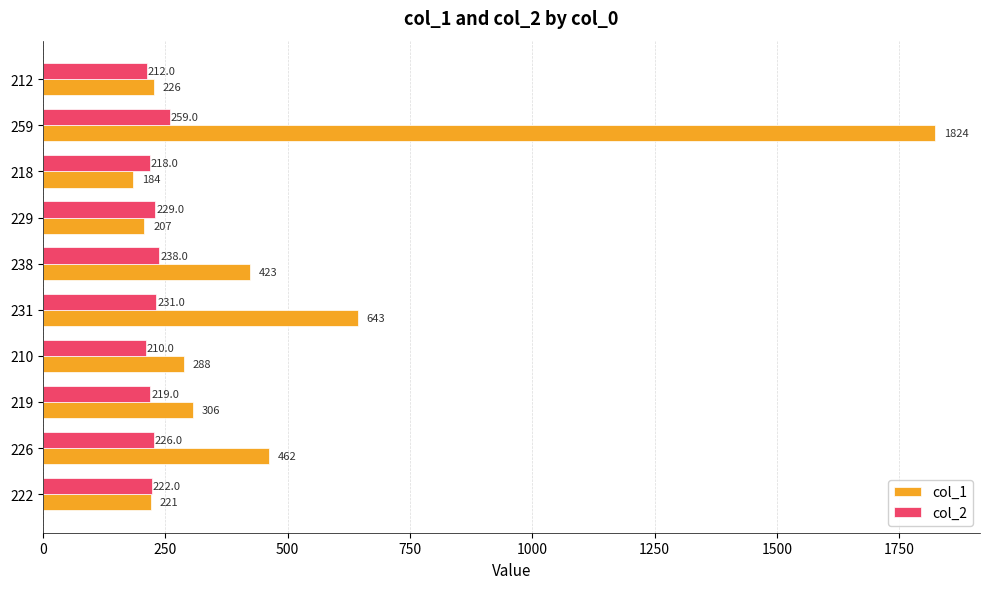

Which label corresponds to the largest value in the chart?

259